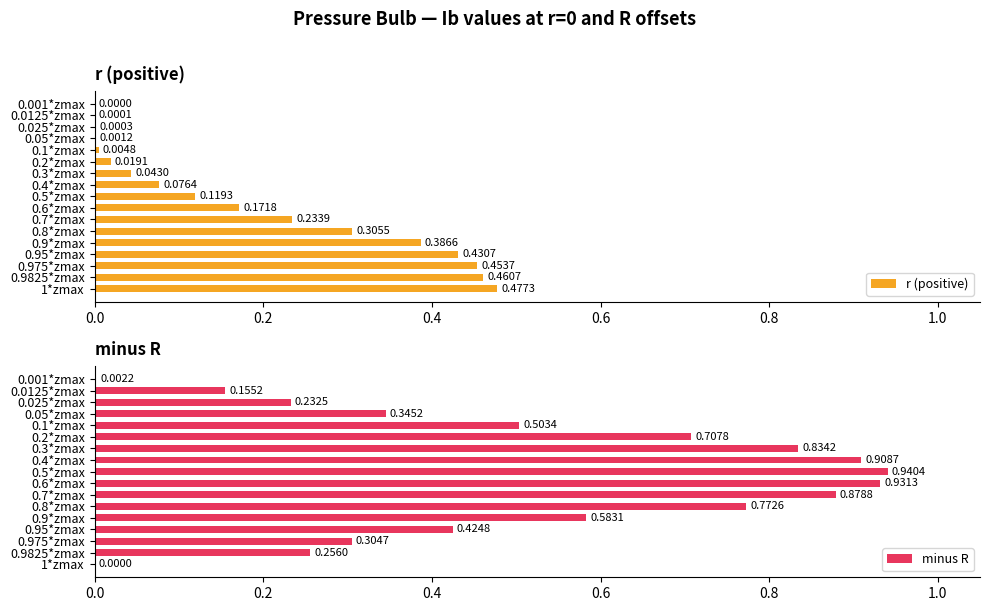

Reading right to left, list all the values displayed in this chart.

r (positive): 0.5	0.5	0.5	0.4	0.4	0.3	0.2	0.2	0.1	0.1	0.0	0.0	0.0	0.0	0.0	0.0	0.0
minus R: 0.0	0.3	0.3	0.4	0.6	0.8	0.9	0.9	0.9	0.9	0.8	0.7	0.5	0.3	0.2	0.2	0.0